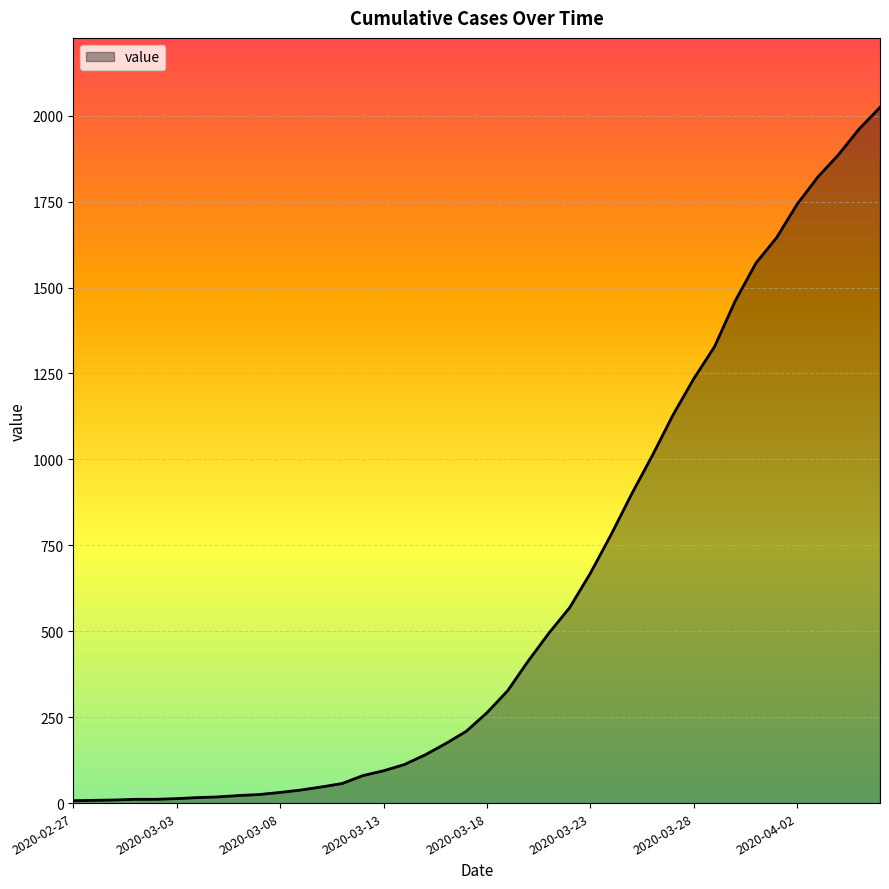

What is the difference between the maximum and second lowest values?

2016